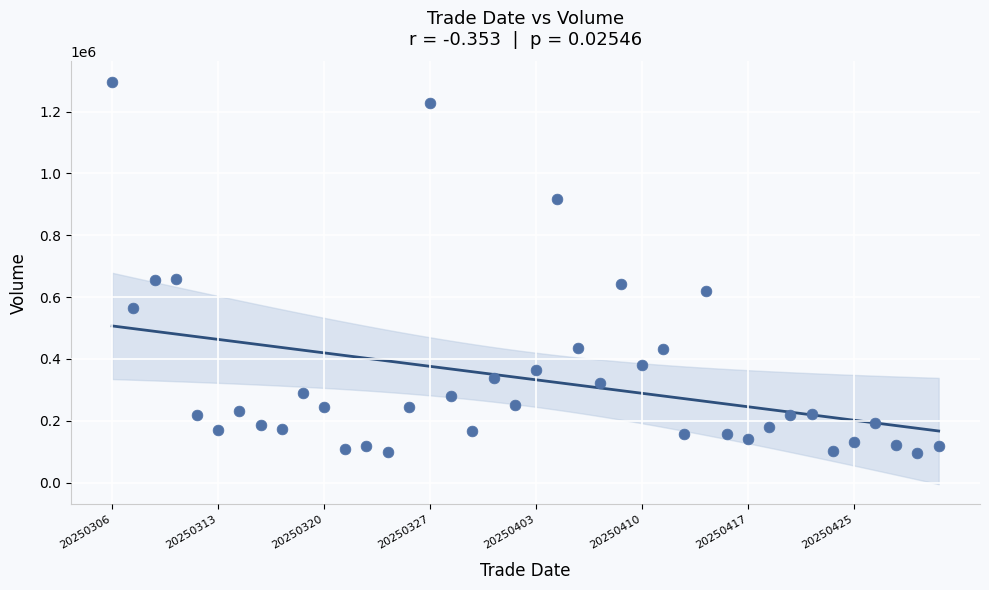

What is the range of Y values (max minus min)?

1199422